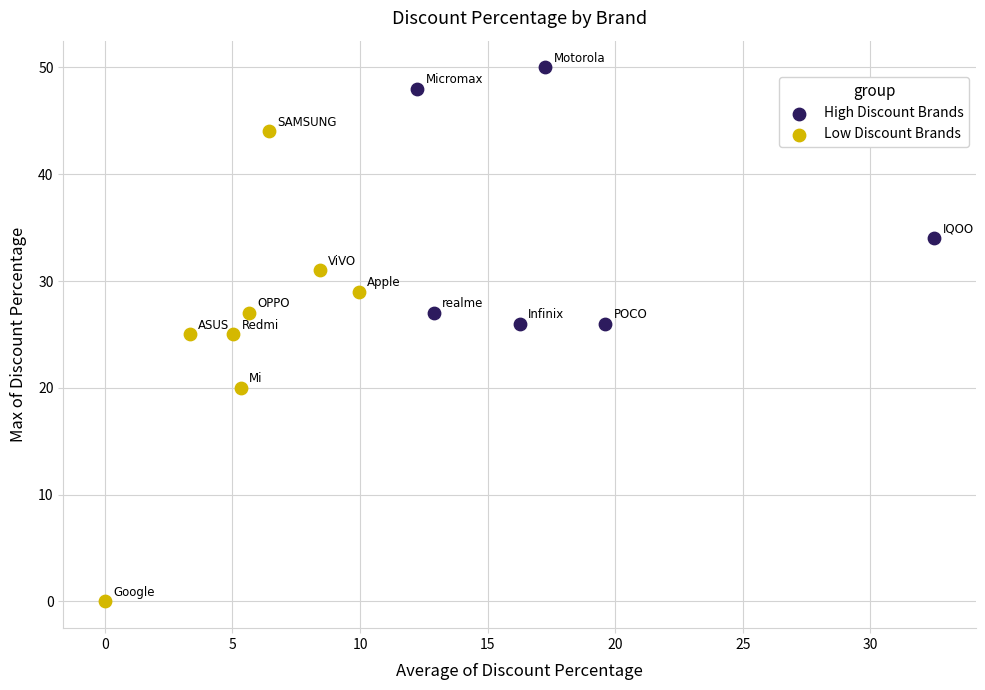

Which series reaches the minimum Y coordinate?

Low Discount Brands